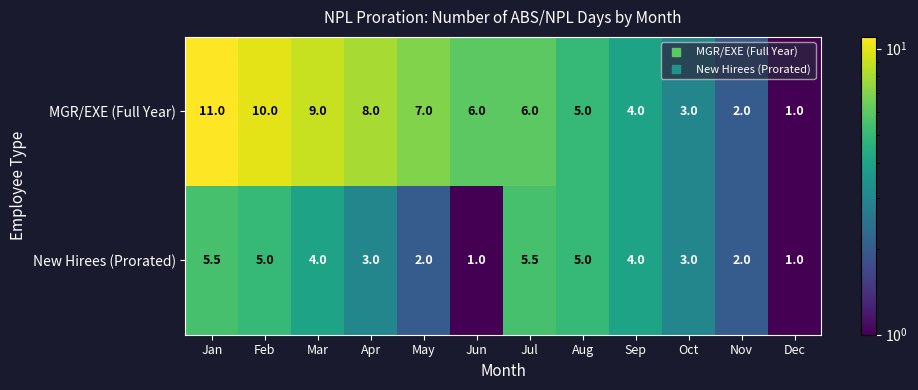

Reading left to right, what are all the values shown in this chart?

MGR/EXE (Full Year): 11.0	10.0	9.0	8.0	7.0	6.0	6.0	5.0	4.0	3.0	2.0	1.0
New Hirees (Prorated): 5.5	5.0	4.0	3.0	2.0	1.0	5.5	5.0	4.0	3.0	2.0	1.0